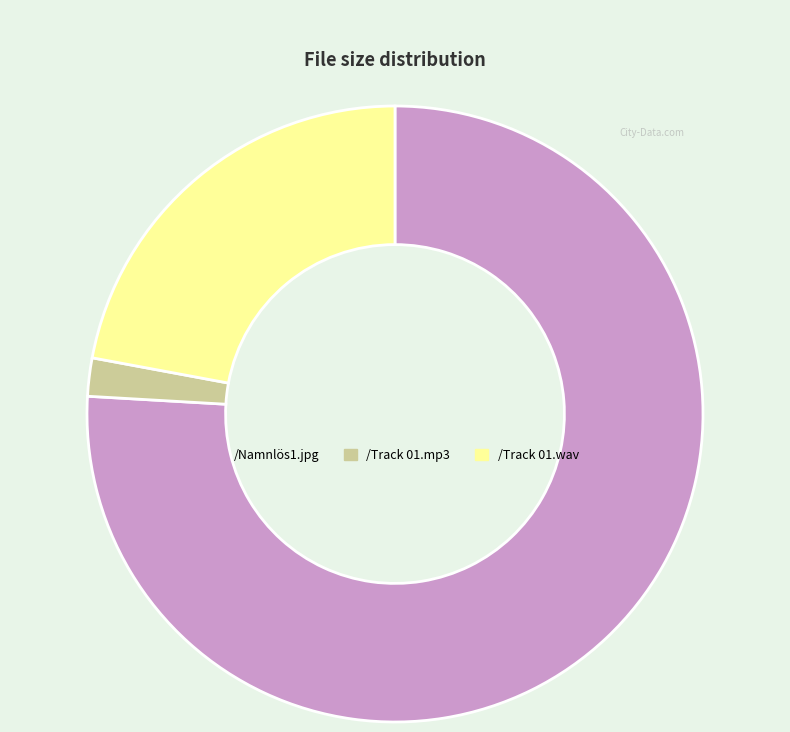

Which slice is the smallest?

/Track 01.mp3